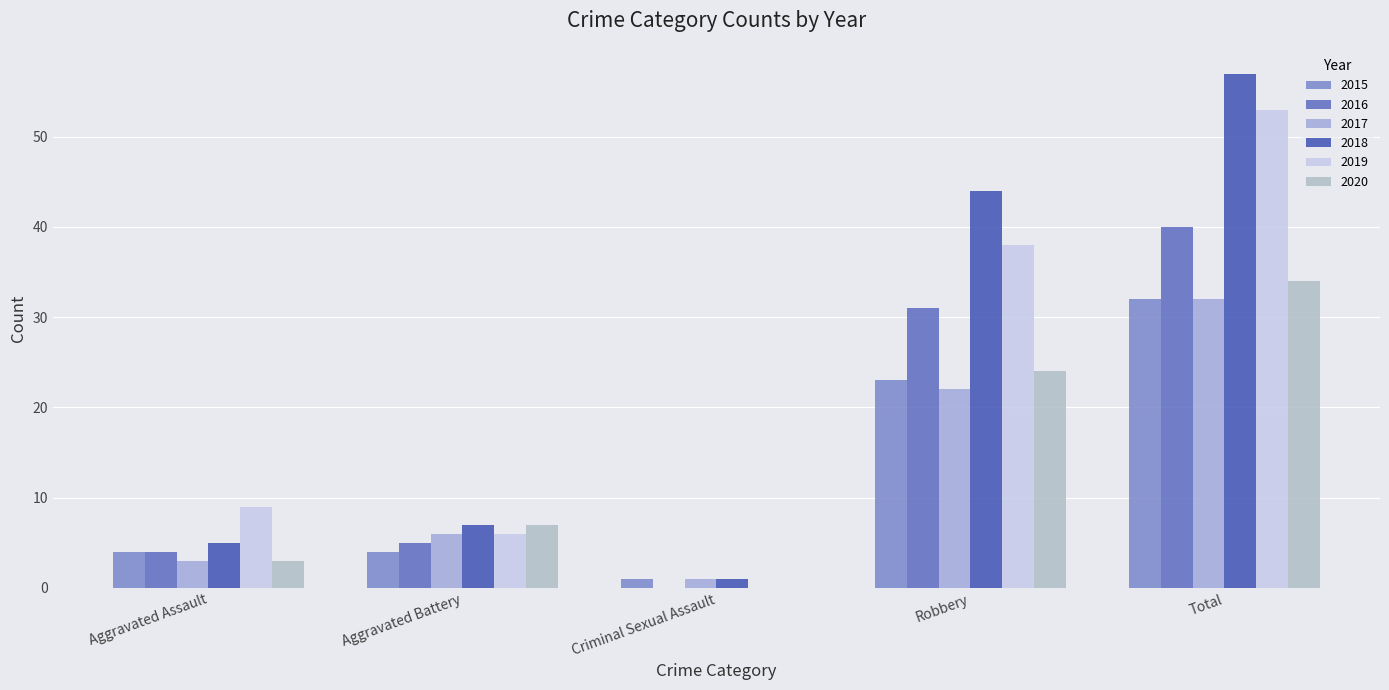

At which label is 2019 closest to 26?

Robbery